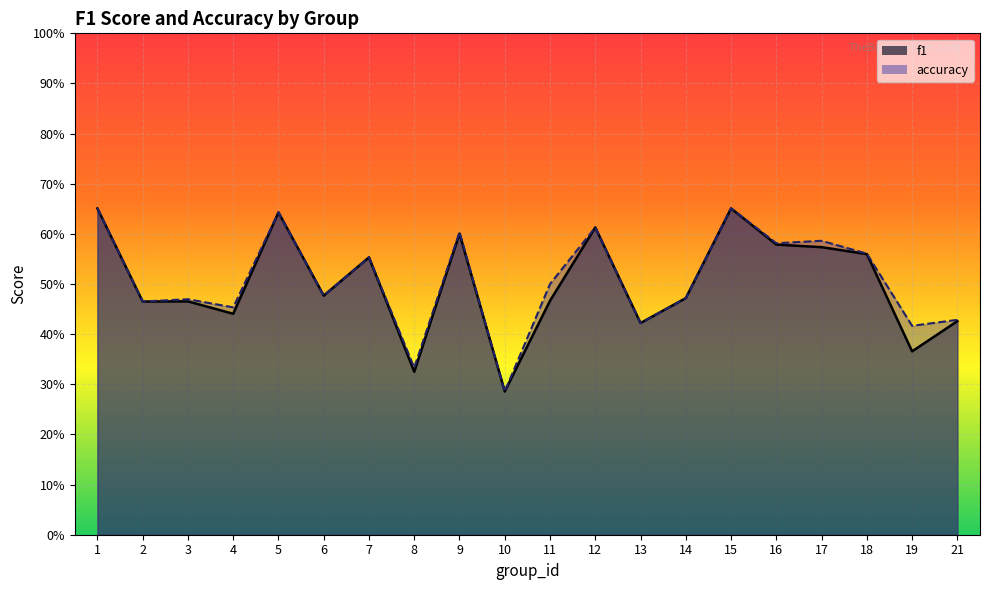

What is the total value across all series at 5?

1.3